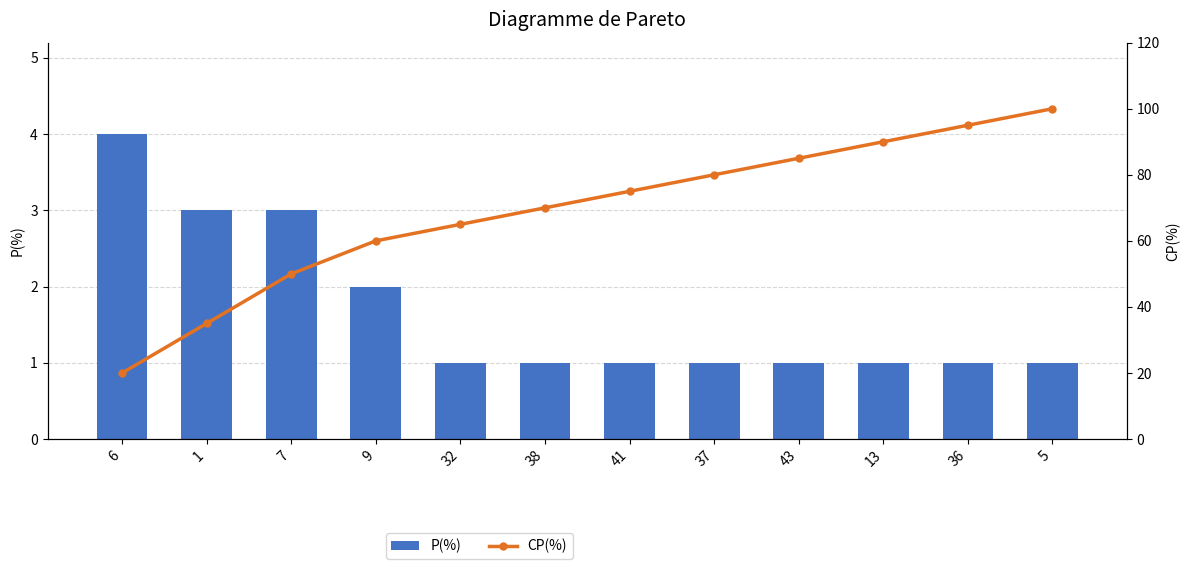

What is the label of the 1st bar from the left?

6